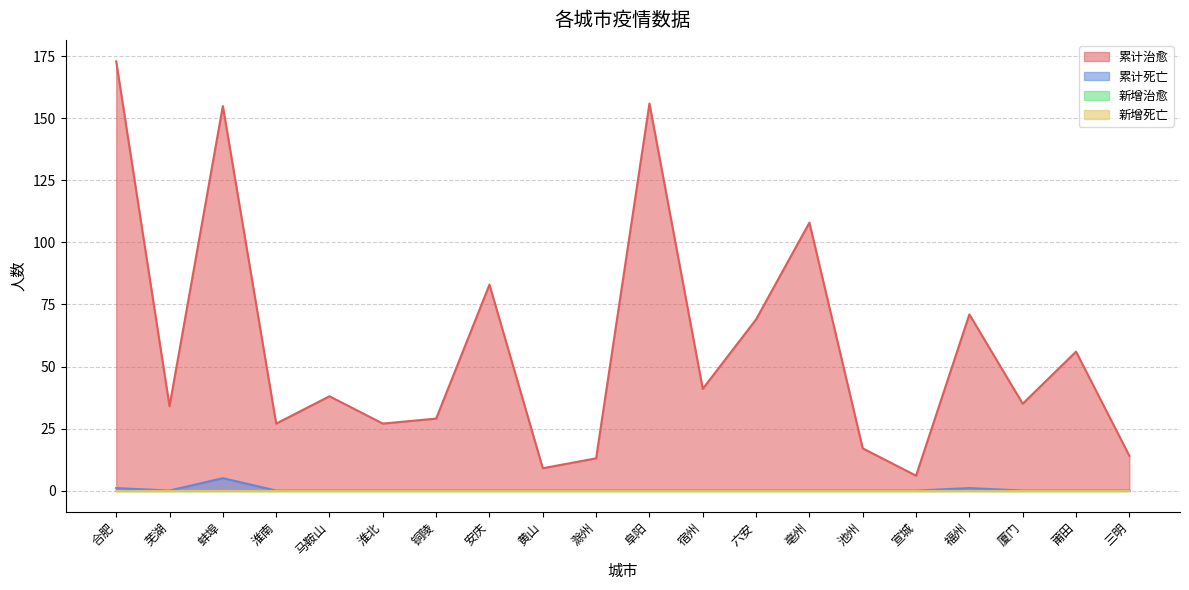

Which category has the lowest value in the 累计治愈 series?

宣城